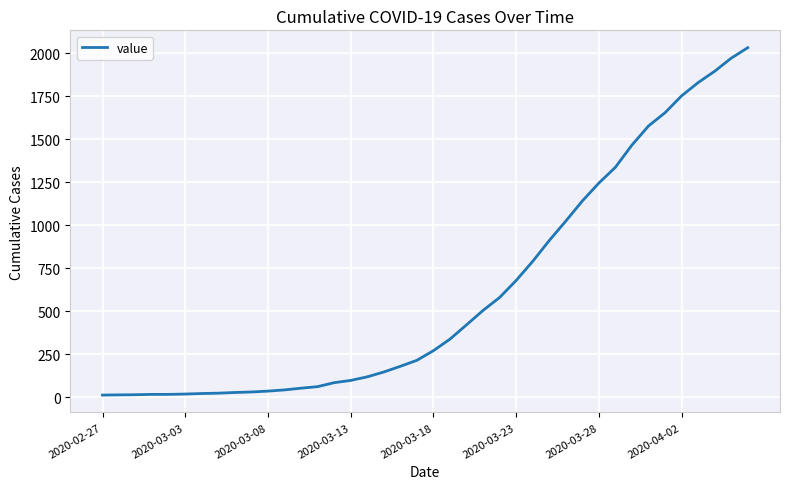

What is the greatest value displayed?

2032